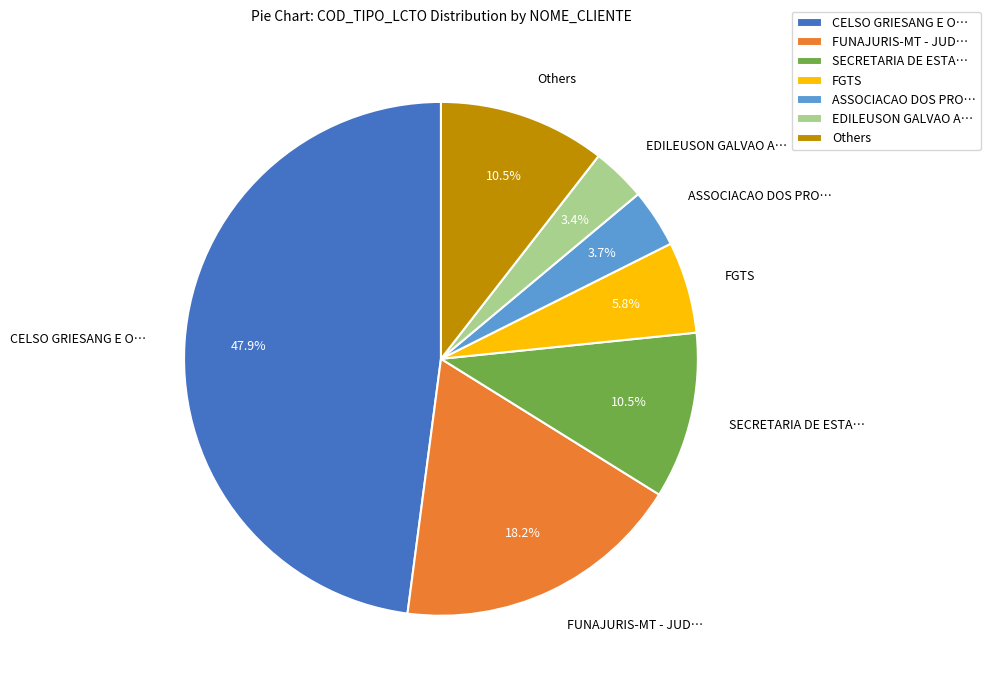

How much of the chart is everything except Others?

89.5%